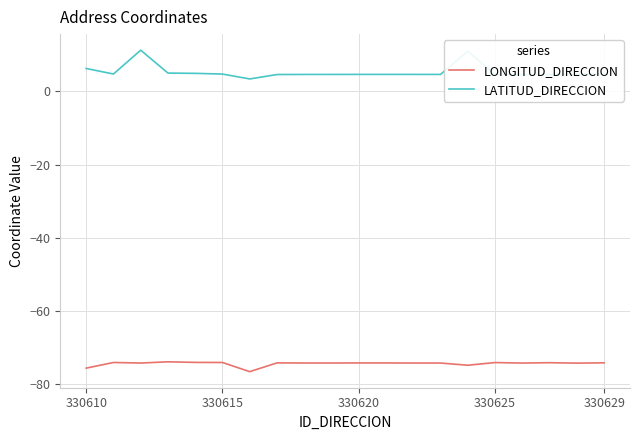

Rank the series by their average value, from highest to lowest.

LATITUD_DIRECCION, LONGITUD_DIRECCION